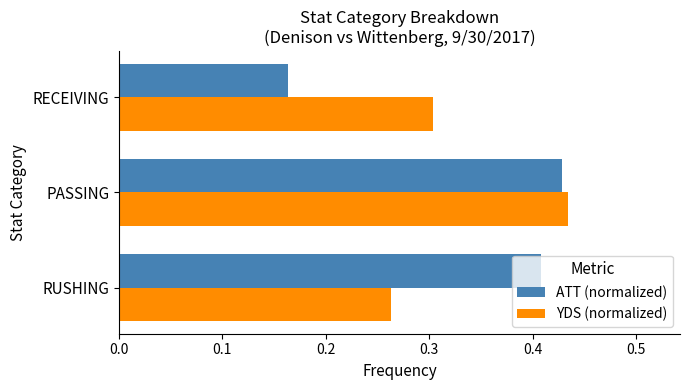

How many YDS (normalized) values are between 0 and 1?

3